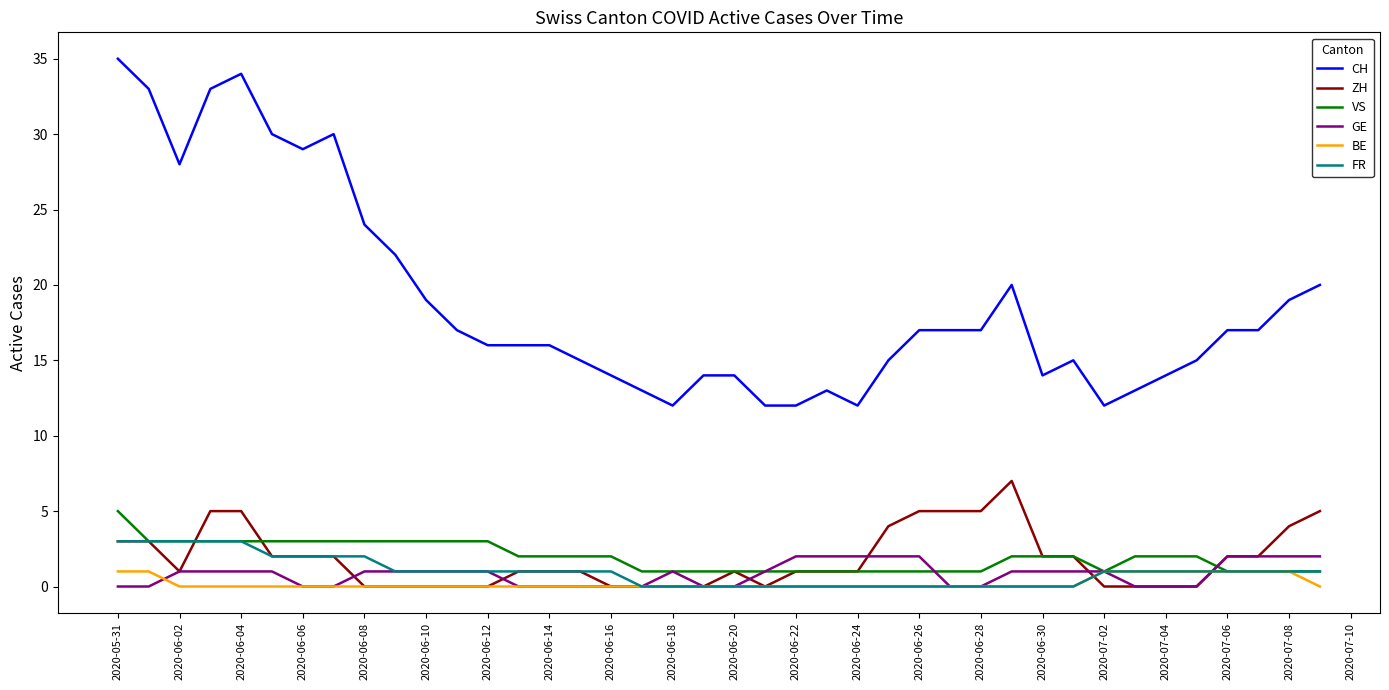

Which series has the largest total across all categories?

CH